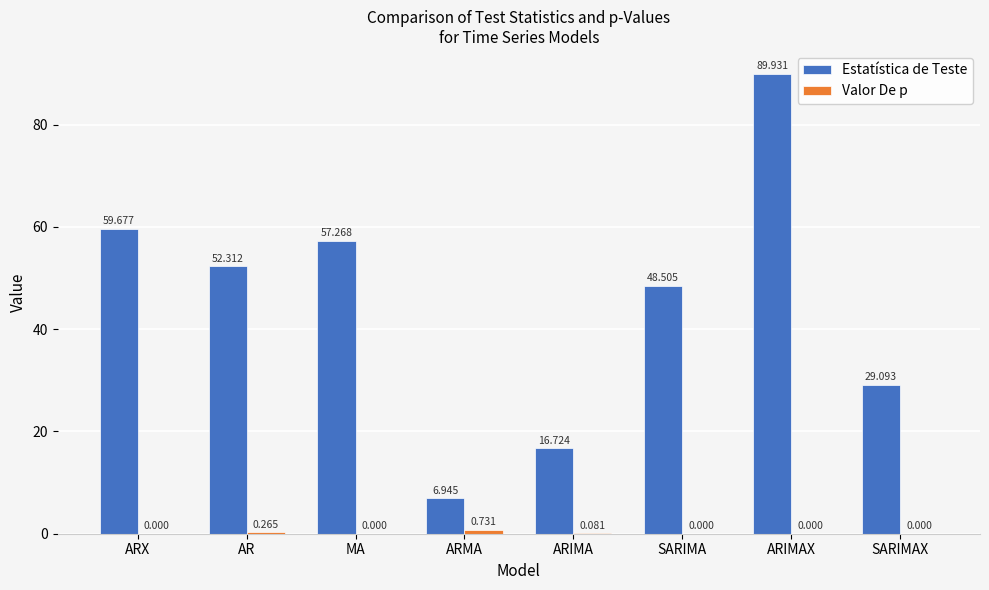

At which category is the sum across all series the highest?

ARIMAX